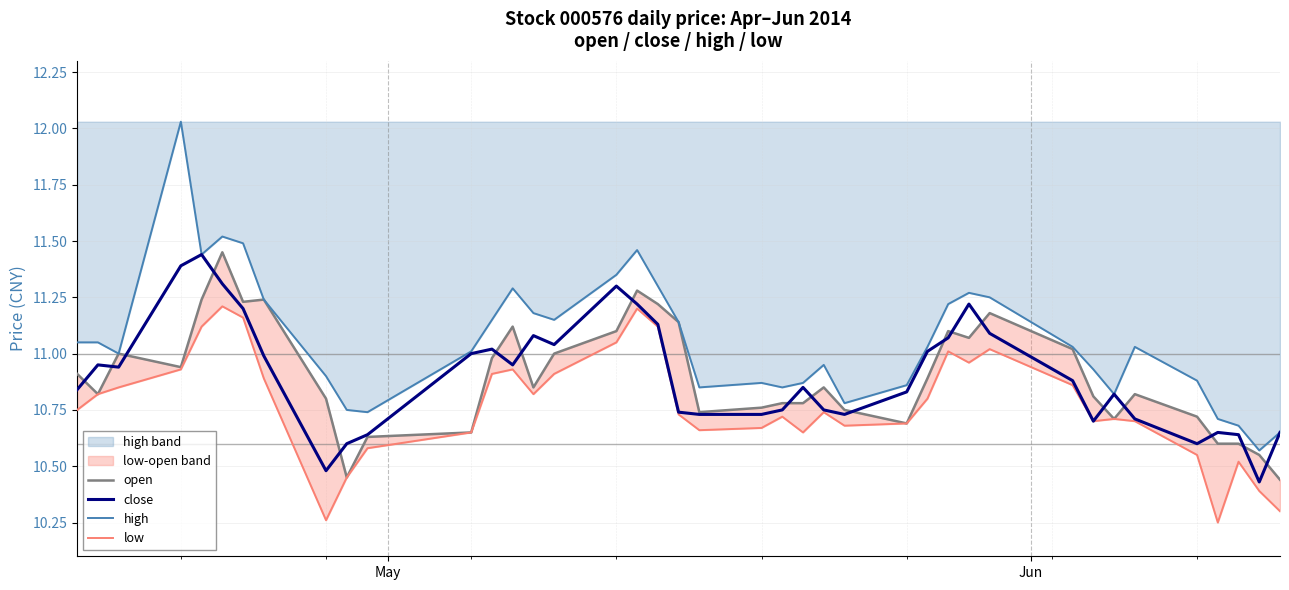

Rank the series by their maximum value, from highest to lowest.

high, open, close, low